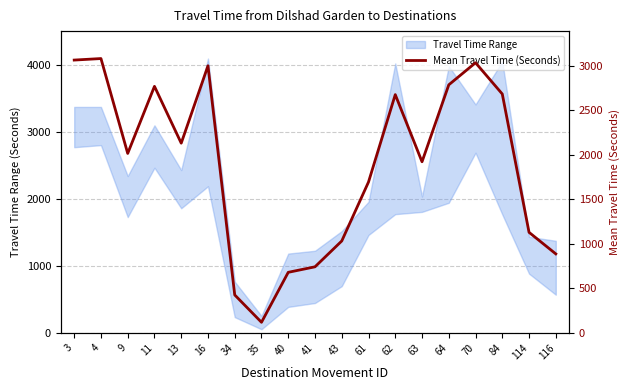

How many points are lower than both their immediate neighbors (excluding endpoints)?

4